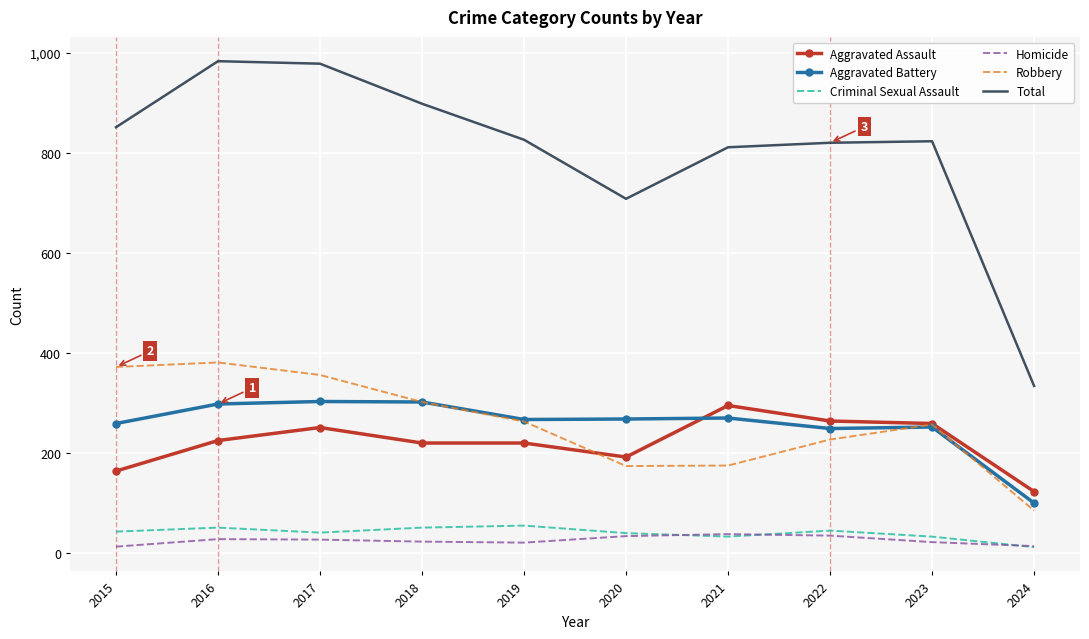

The Robbery series shows 257 at 2023. True or false?

True